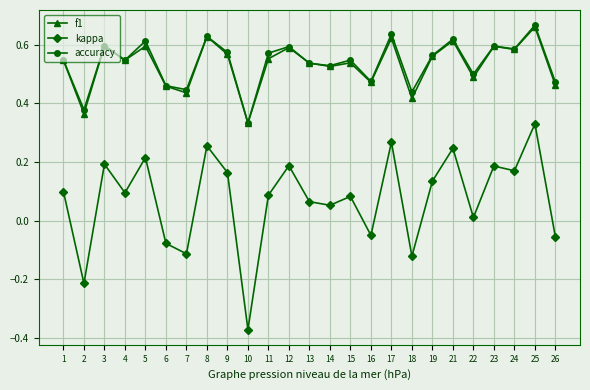

At which category is the sum across all series the highest?

25